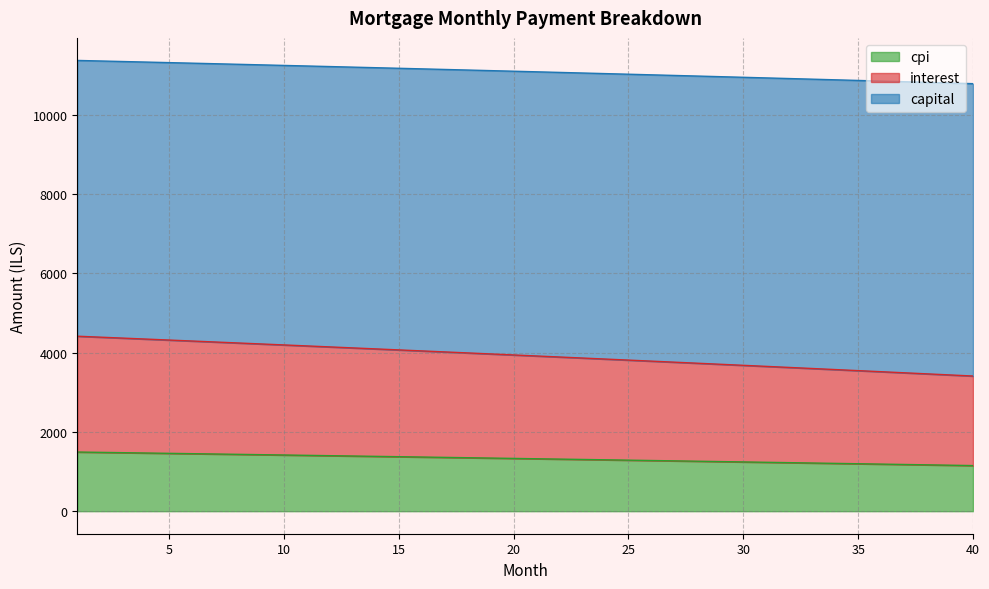

What is the minimum value for cpi?

1150.3